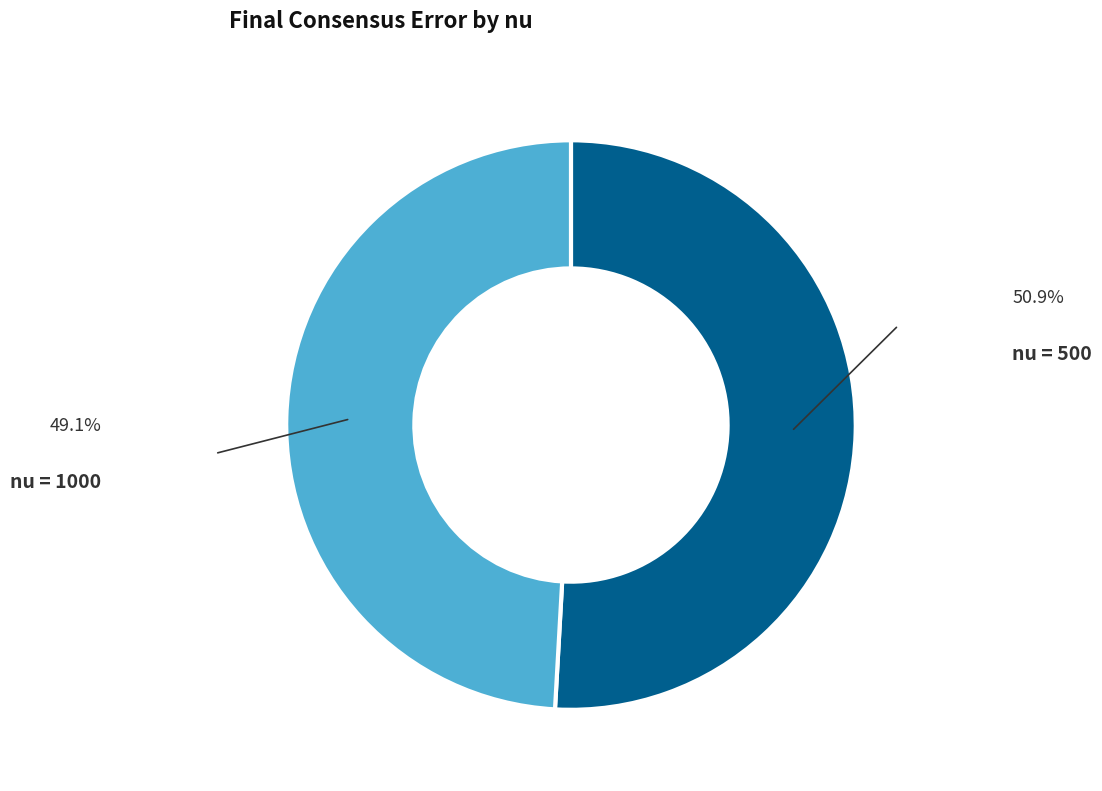

Is there a majority slice in this chart?

Yes